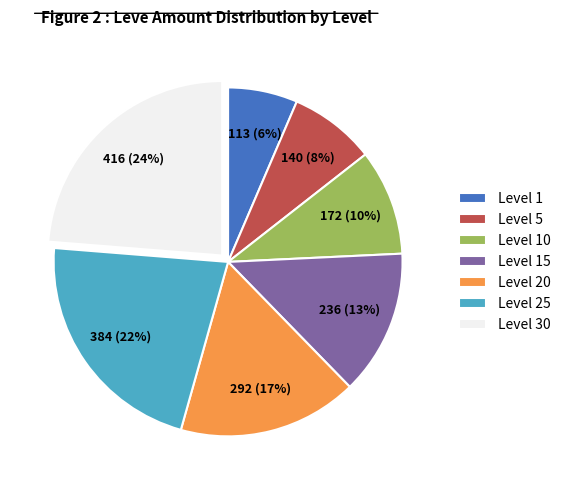

To the nearest percent, what percentage of the pie is Level 15?

13%